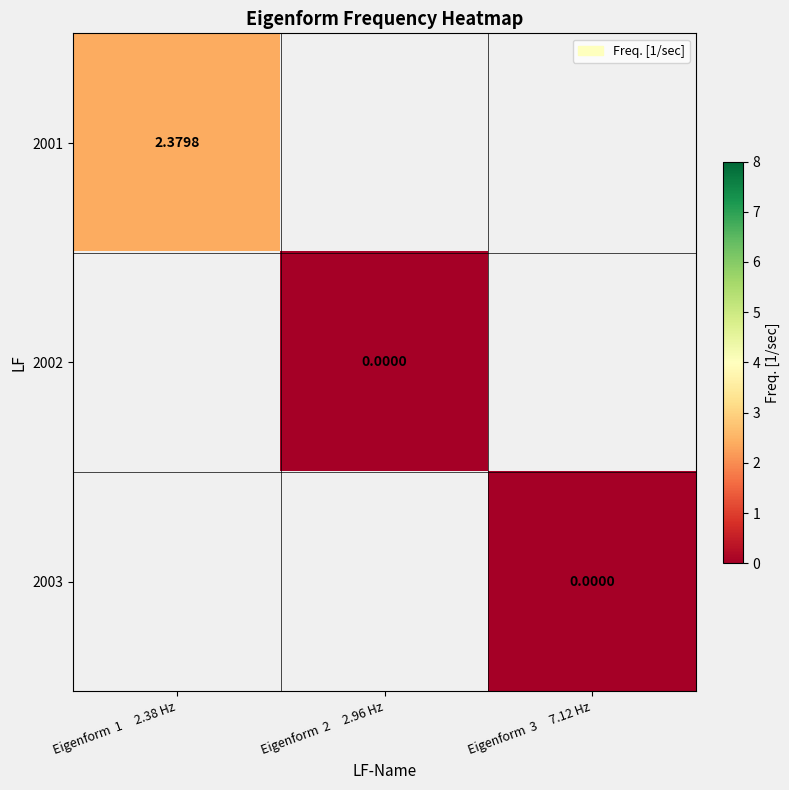

How many categories are shown in the chart?

3